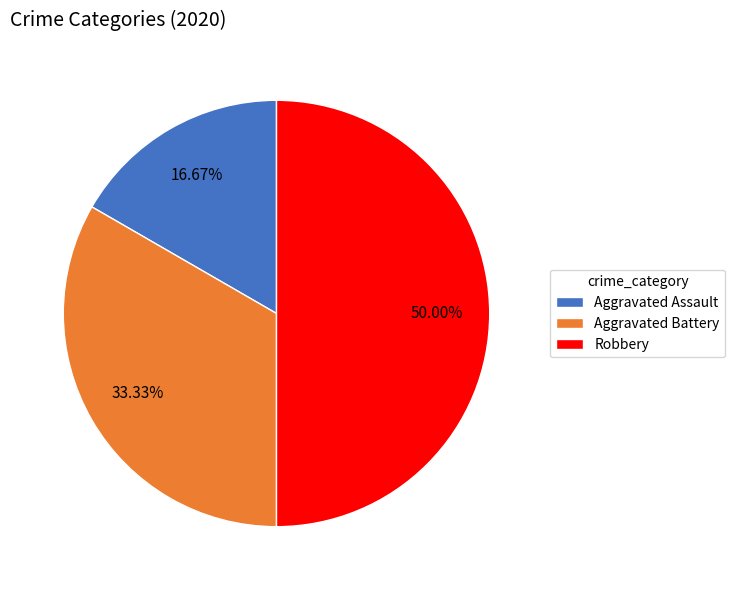

Which has a higher value, Aggravated Assault or Aggravated Battery?

Aggravated Battery